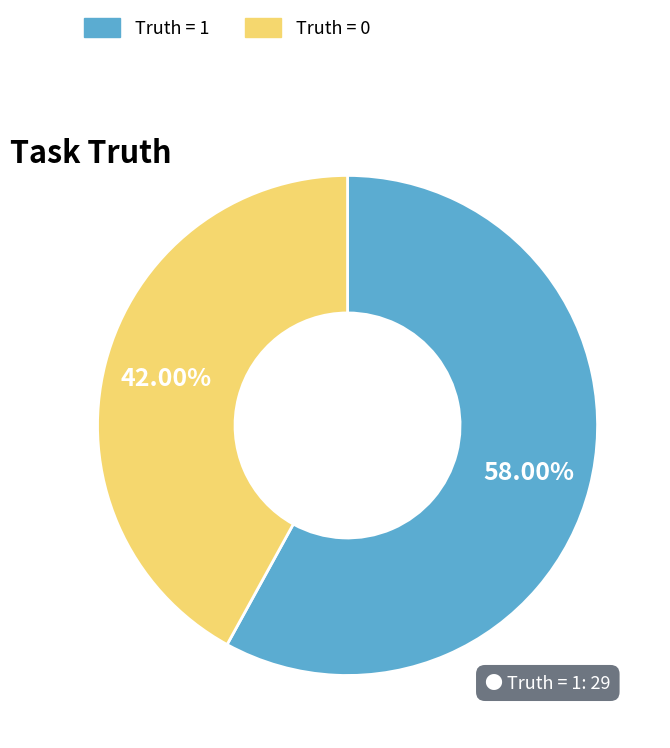

Is there any slice that represents more than half of the pie?

Yes